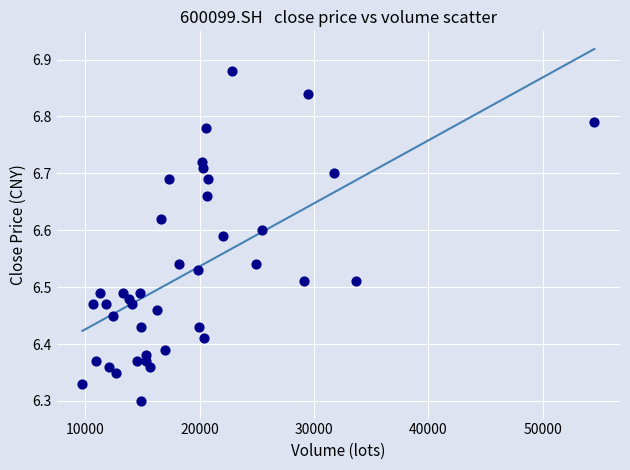

What is the range of Y values (max minus min)?

0.6